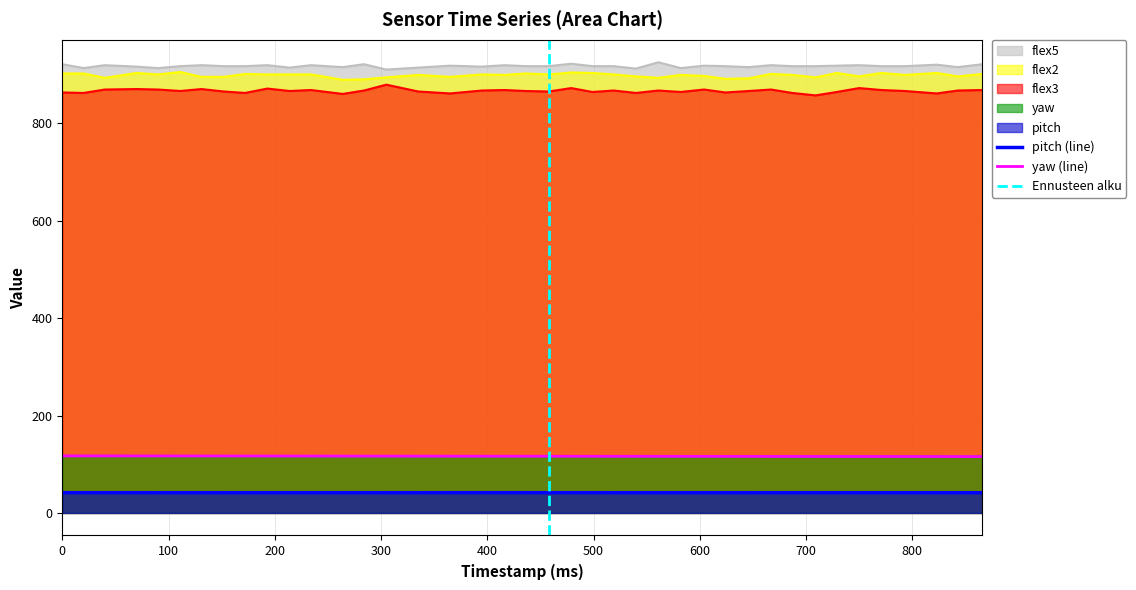

Reading left to right, transcribe all the data shown in this chart.

pitch: 41.6	41.6	41.6	41.6	41.6	41.6	41.6	41.5	41.5	41.5	41.5	41.5	41.5	41.5	41.5	41.6	41.6	41.6	41.6	41.6	41.6	41.6	41.6	41.6	41.6	41.5	41.6	41.6	41.6	41.5	41.5	41.5	41.5	41.5	41.5	41.5	41.5	41.5	41.5	41.5
yaw: 117.1	117.0	117.0	117.0	116.9	116.9	116.9	116.8	116.8	116.8	116.8	116.7	116.7	116.6	116.6	116.5	116.5	116.5	116.4	116.4	116.4	116.3	116.3	116.3	116.2	116.2	116.1	116.1	116.1	116.0	116.0	116.0	116.0	115.9	115.9	115.9	115.8	115.8	115.8	115.7
flex2: 902.0	902.0	893.0	903.0	900.0	905.0	895.0	895.0	901.0	900.0	900.0	900.0	889.0	890.0	894.0	899.0	895.0	900.0	899.0	902.0	900.0	904.0	903.0	900.0	896.0	893.0	899.0	897.0	891.0	892.0	901.0	899.0	894.0	903.0	896.0	903.0	899.0	903.0	896.0	901.0
flex3: 863.0	862.0	869.0	870.0	869.0	866.0	870.0	865.0	862.0	871.0	866.0	868.0	860.0	867.0	879.0	865.0	861.0	867.0	868.0	866.0	865.0	872.0	864.0	867.0	862.0	867.0	864.0	869.0	863.0	866.0	869.0	862.0	857.0	864.0	872.0	868.0	866.0	861.0	867.0	868.0
flex5: 921.0	913.0	919.0	916.0	913.0	917.0	919.0	917.0	917.0	919.0	914.0	919.0	915.0	921.0	910.0	914.0	918.0	916.0	919.0	917.0	917.0	922.0	917.0	917.0	912.0	925.0	913.0	918.0	917.0	915.0	919.0	917.0	917.0	918.0	919.0	917.0	917.0	920.0	915.0	921.0